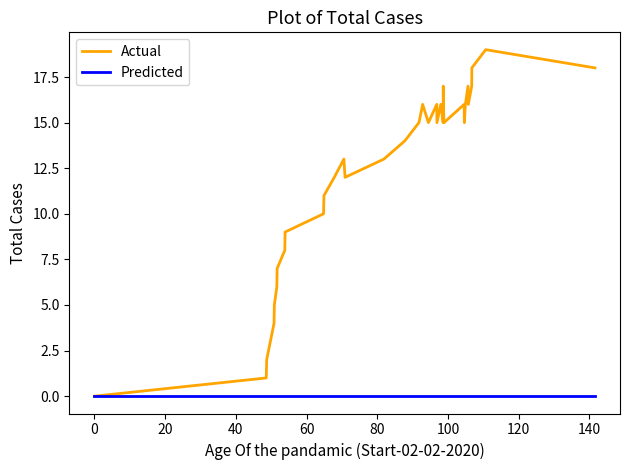

Which series has the largest total across all categories?

Actual